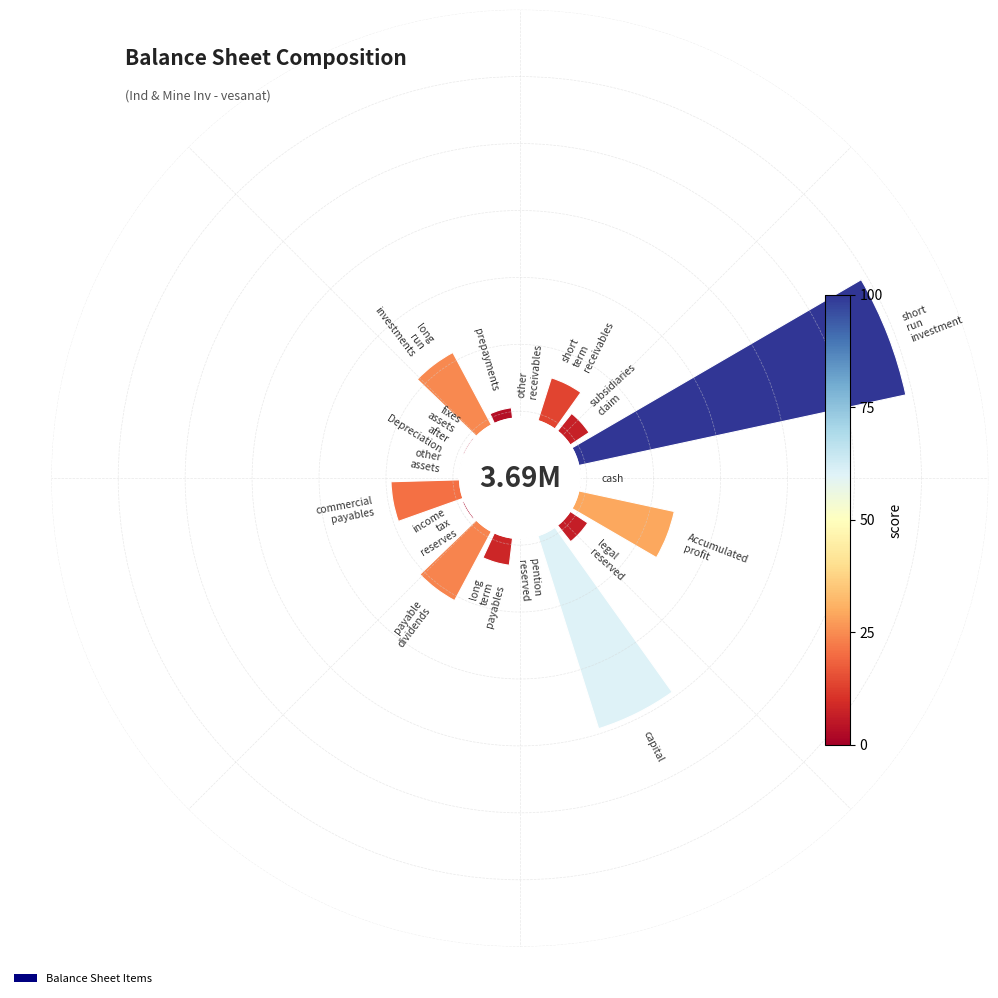

Between payable_dividends and fixes_assets_after_Depreciation, which is larger?

payable_dividends